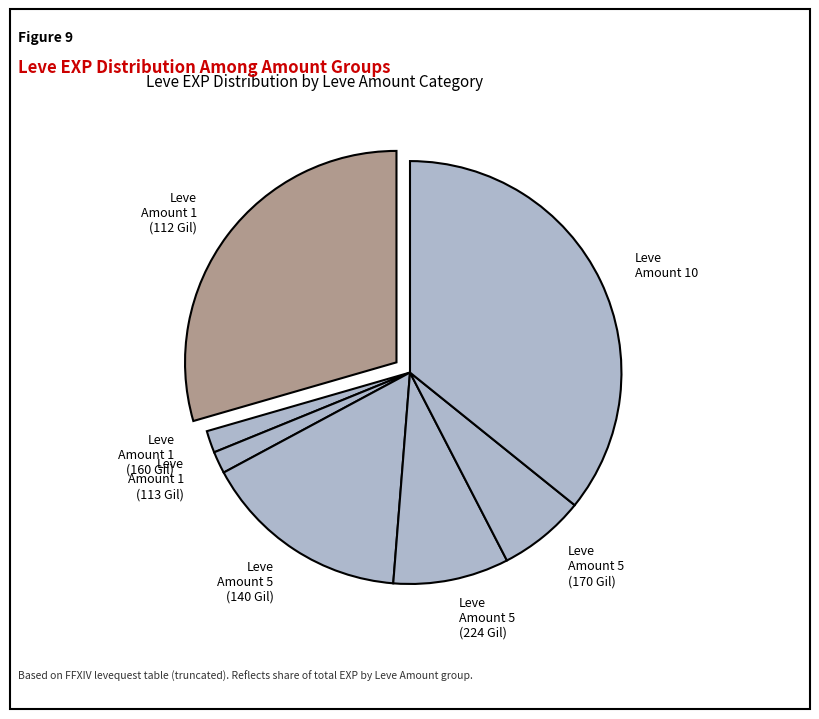

Between Leve Amount 5 (170 Gil) and Leve Amount 1 (112 Gil), which is larger?

Leve Amount 1 (112 Gil)